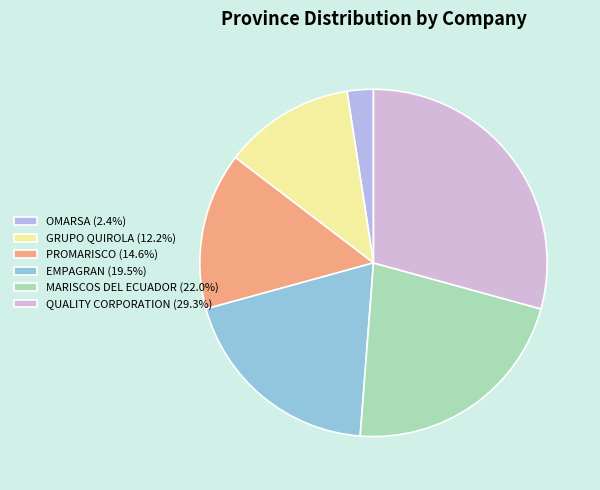

What portion of the pie excludes OMARSA?

97.6%